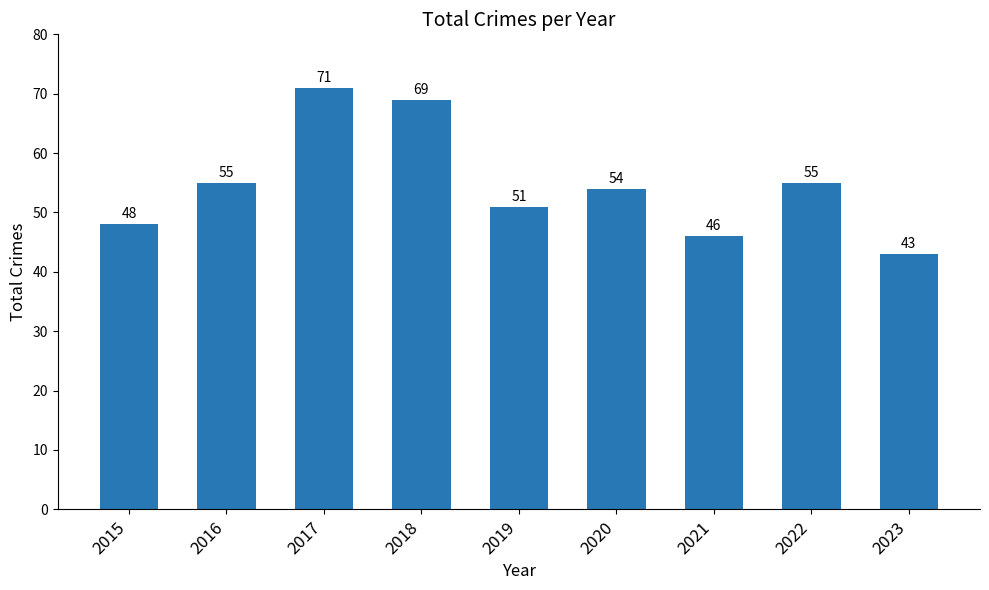

How many bars are there in total?

9